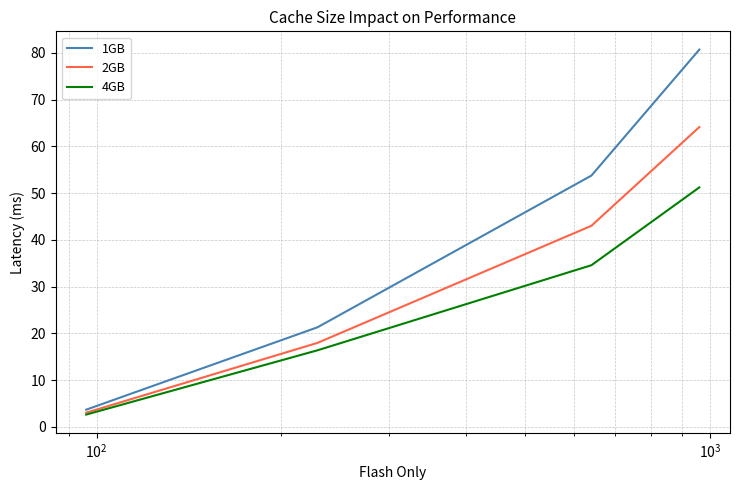

Which series has the largest total across all categories?

1GB